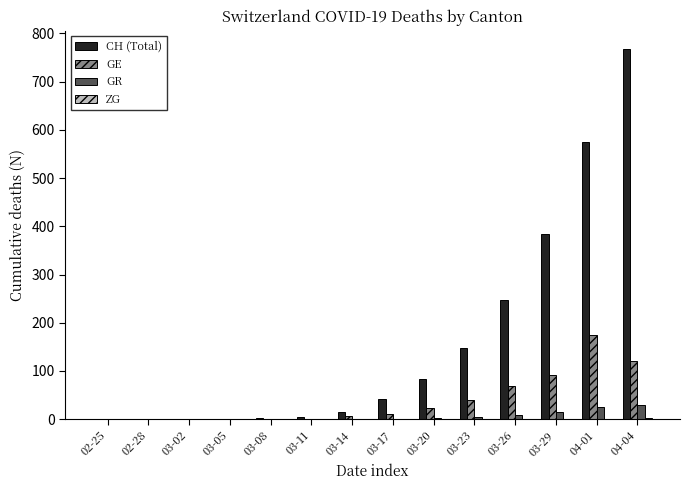

What is the sum of all GR values?

88